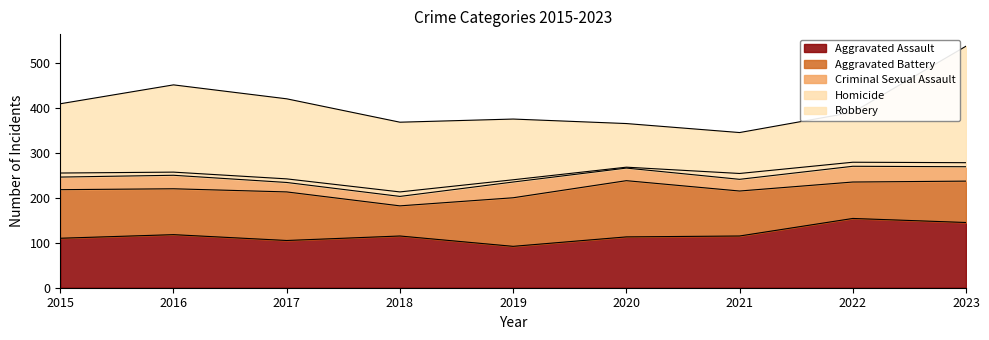

Which series ends up on top after the final intersection of Robbery and Aggravated Battery?

Robbery